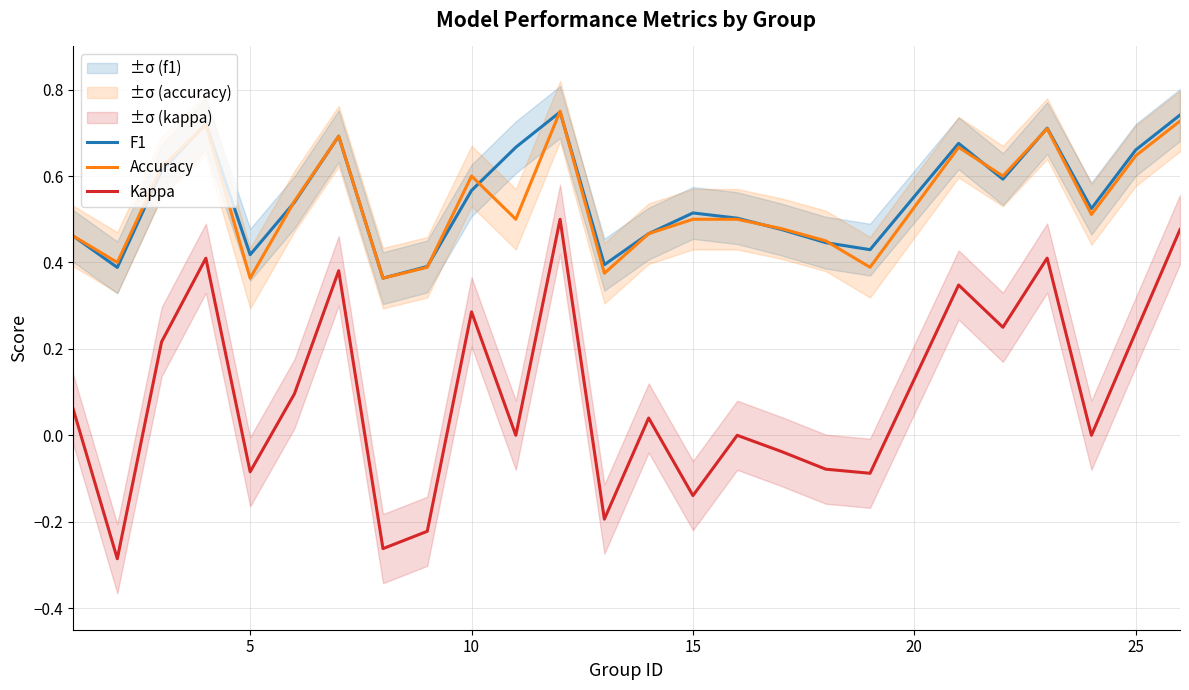

True or false: Accuracy and Kappa intersect in this chart.

False